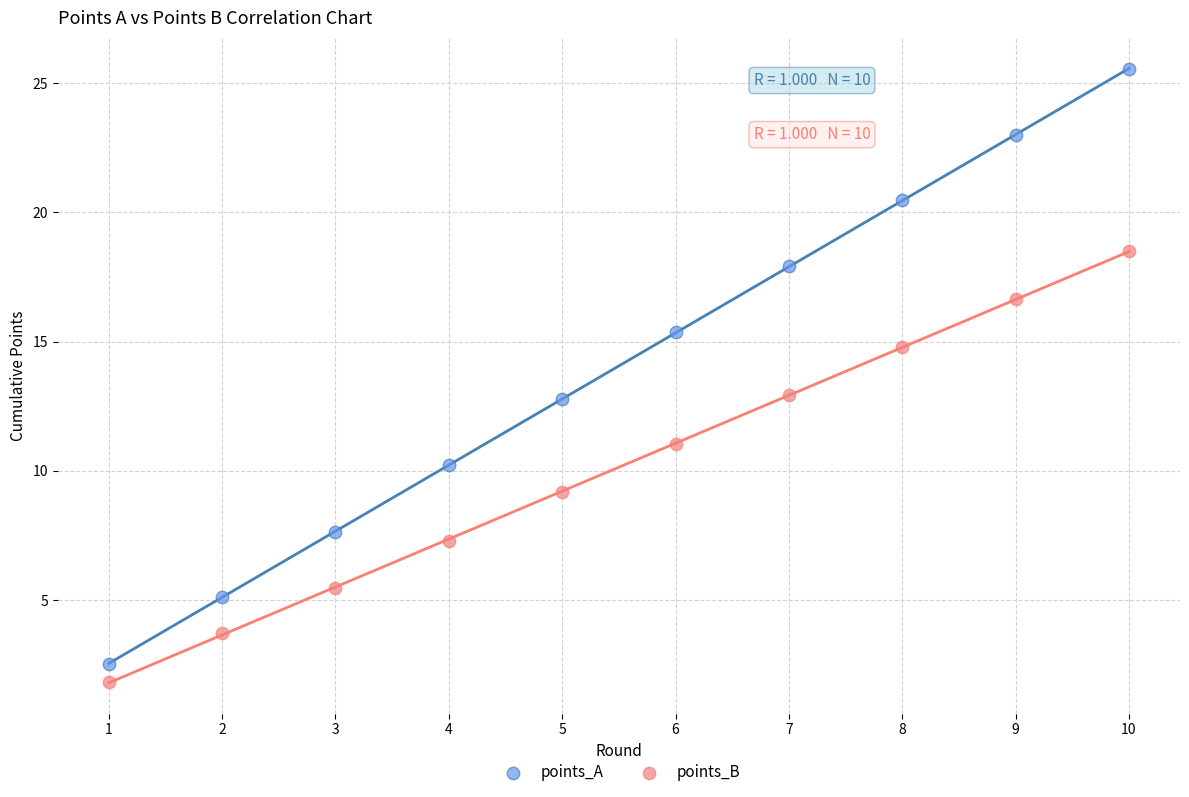

Across all data points, what is the range of X values (max minus min)?

9.0